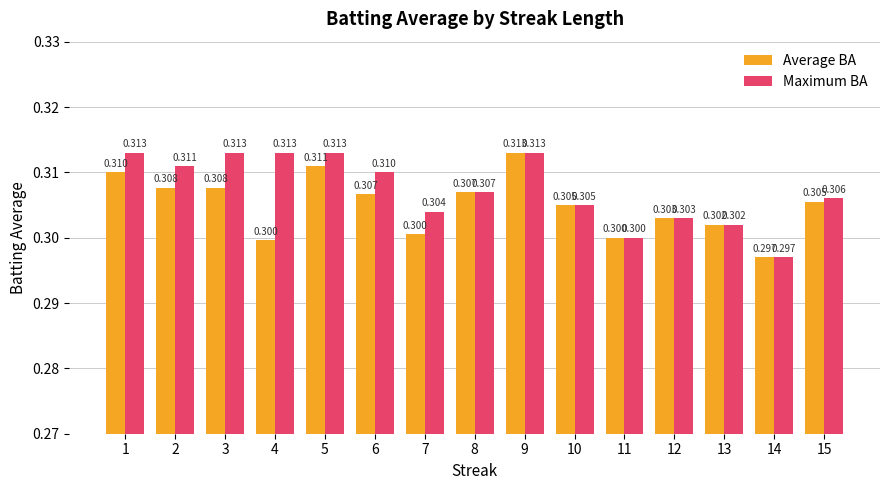

Between 3 and 14, which series saw the biggest shift?

Maximum BA